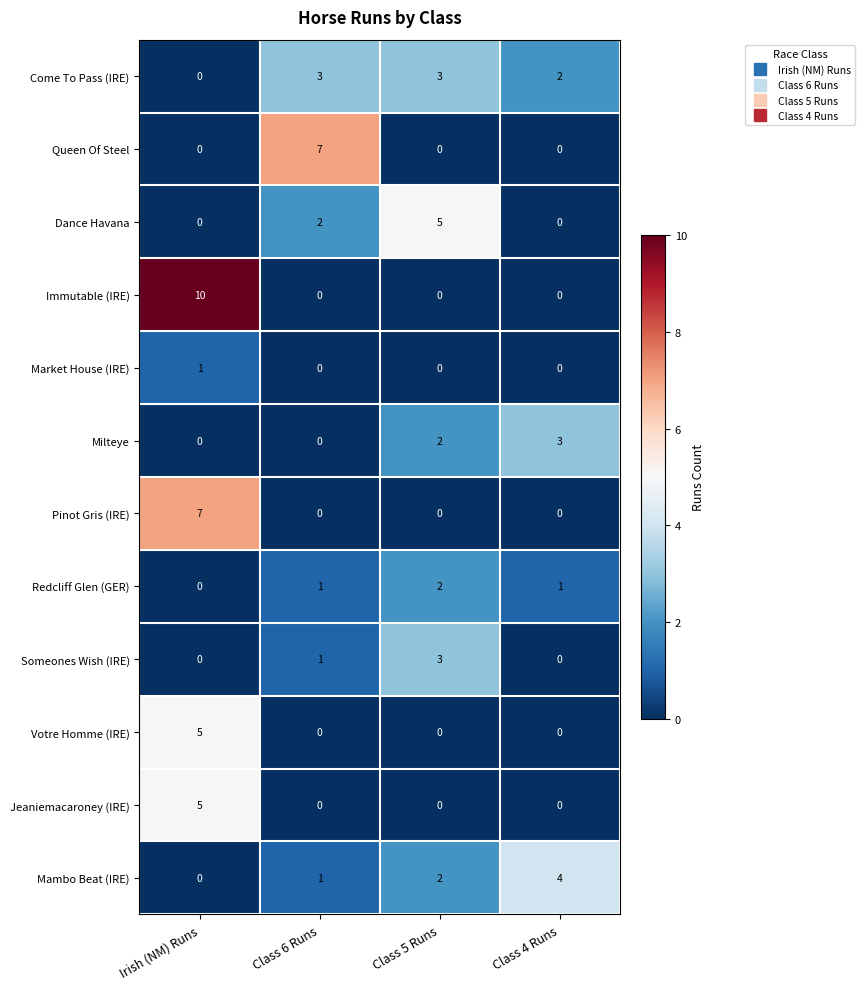

Rank the categories by Mambo Beat (IRE) value from highest to lowest.

Class 4 Runs, Class 5 Runs, Class 6 Runs, Irish (NM) Runs